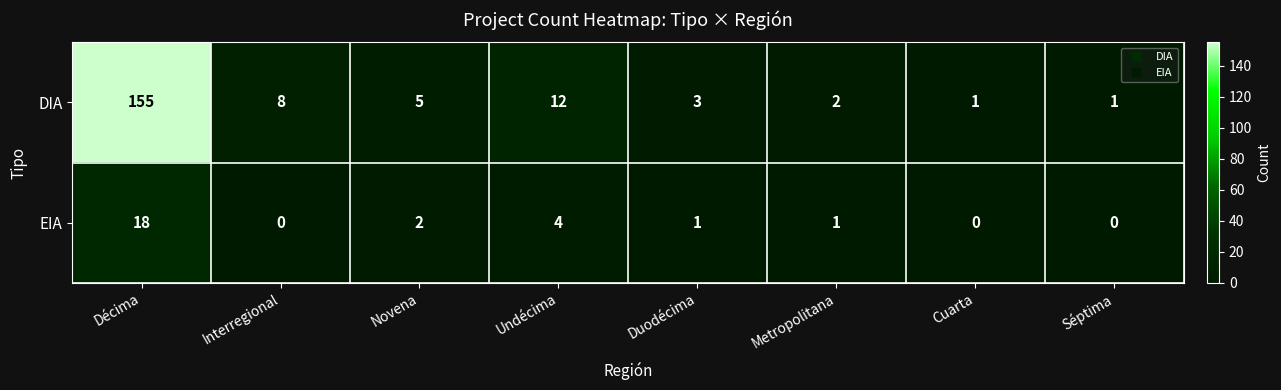

At which category is the sum across all series the highest?

Décima